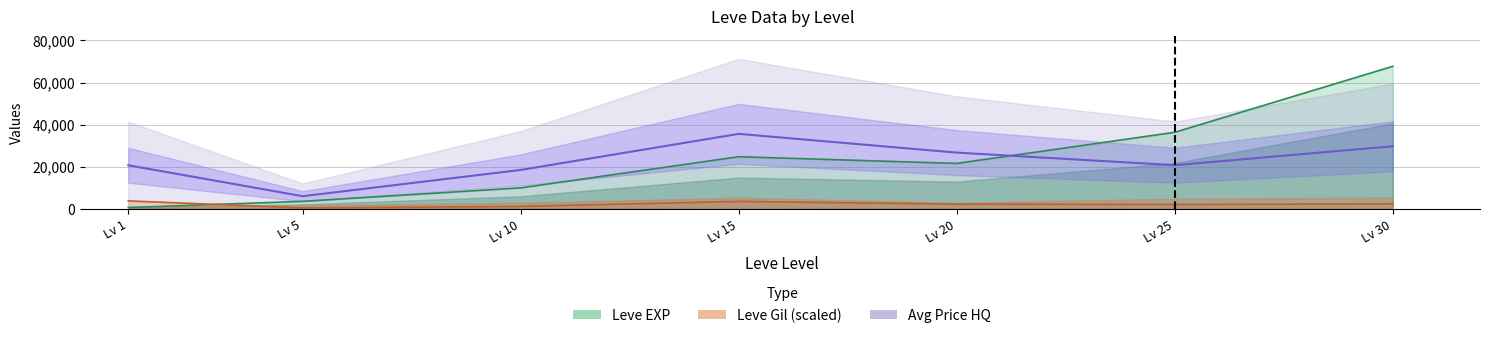

Which series has the largest range (max minus min)?

Leve EXP